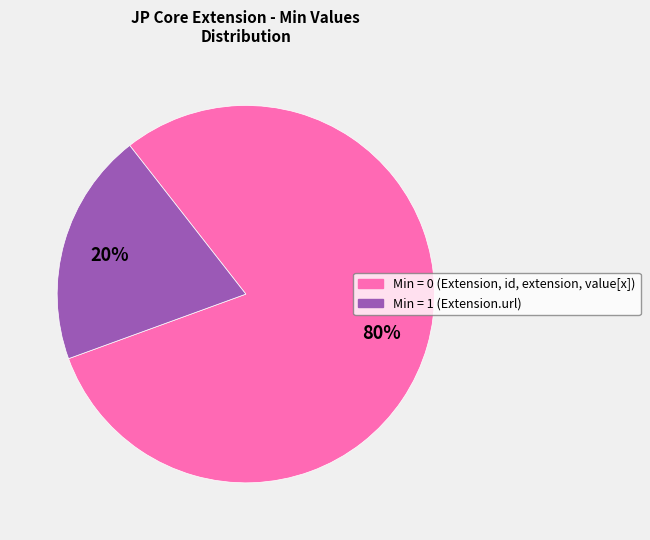

Does any single category account for the majority?

Yes